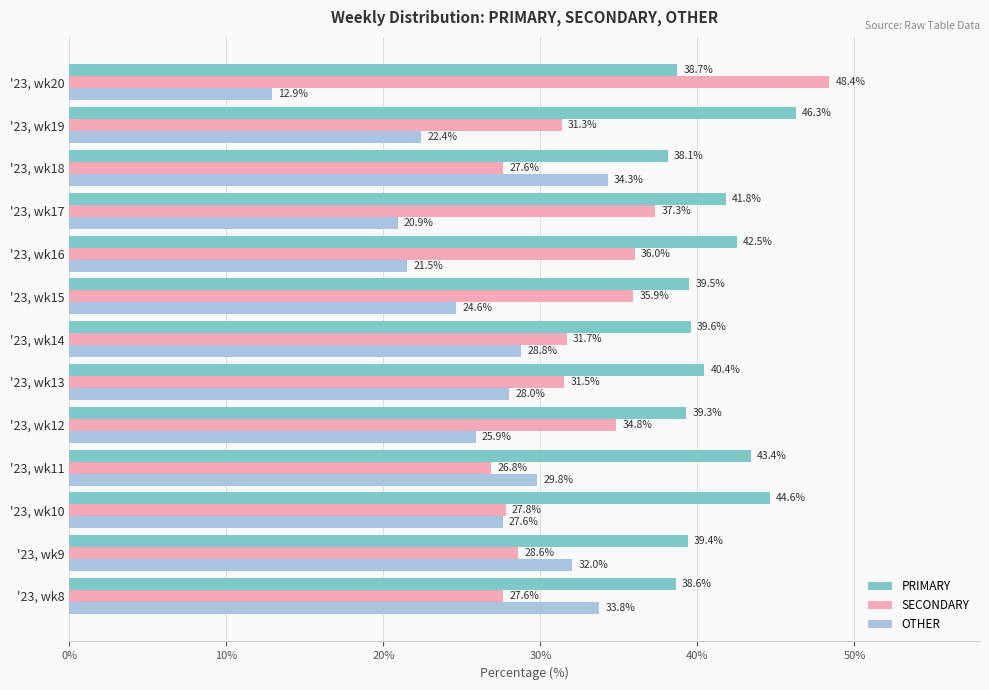

What is the spread (max minus min) of values at '23, wk16?

21.0